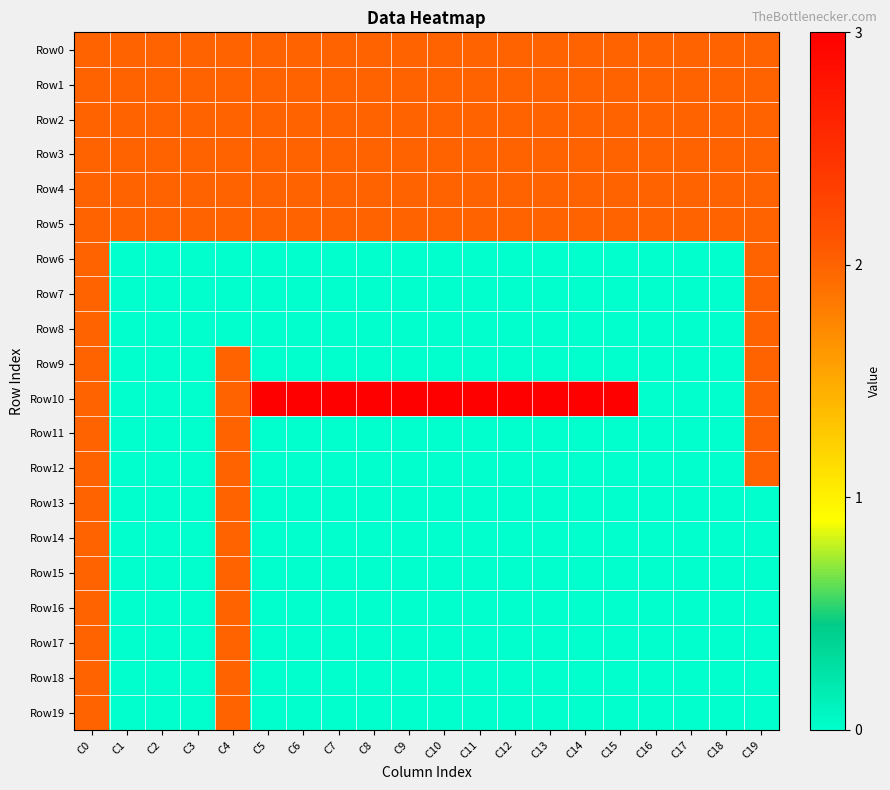

What is the difference between the highest and lowest values at C16?

2